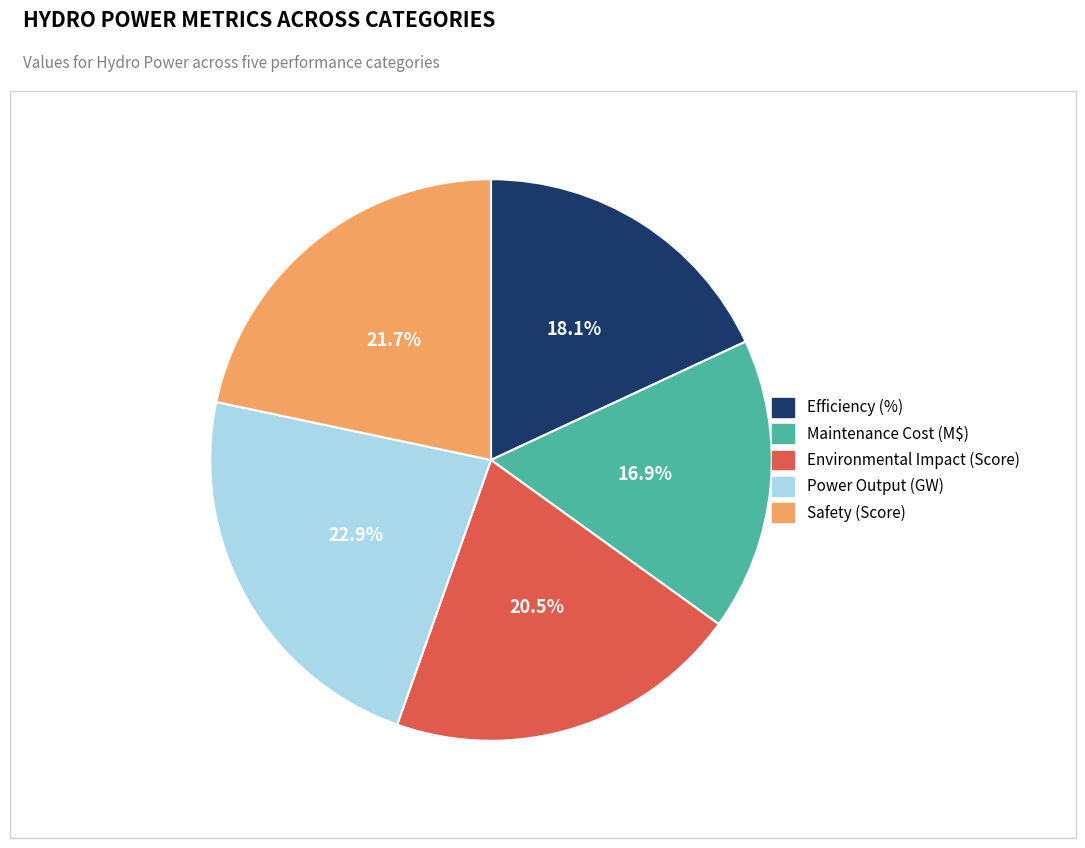

Is there a majority slice in this chart?

No